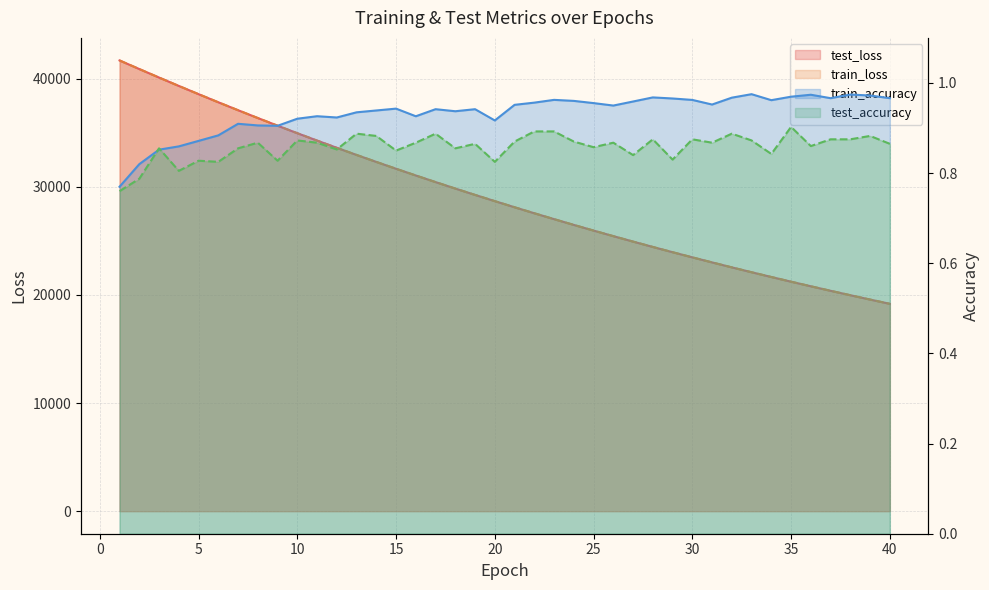

Which has a higher value, 12 or 16?

12